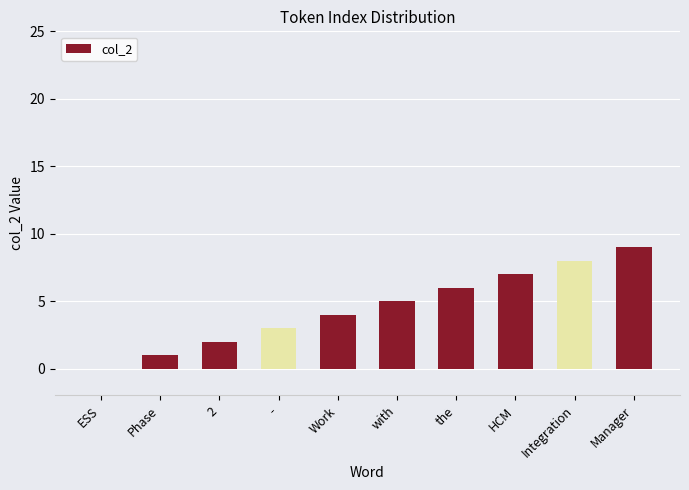

Are the bars horizontal?

No